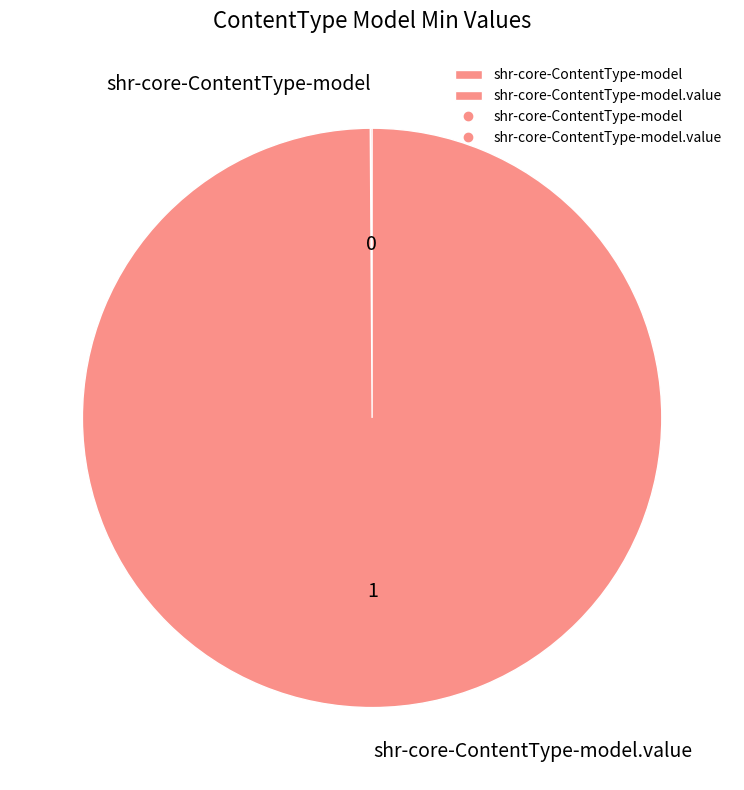

Is there a majority slice in this chart?

Yes